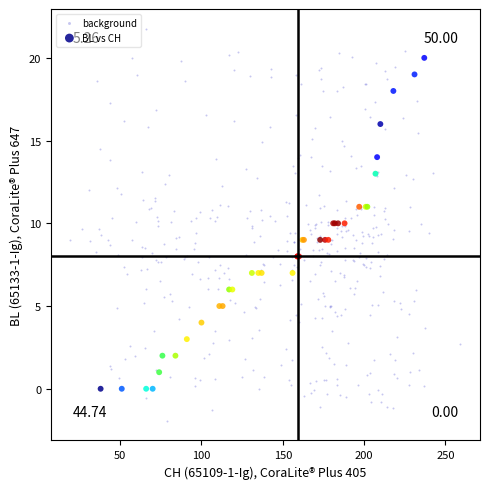

Which series has the widest spread of Y values?

background